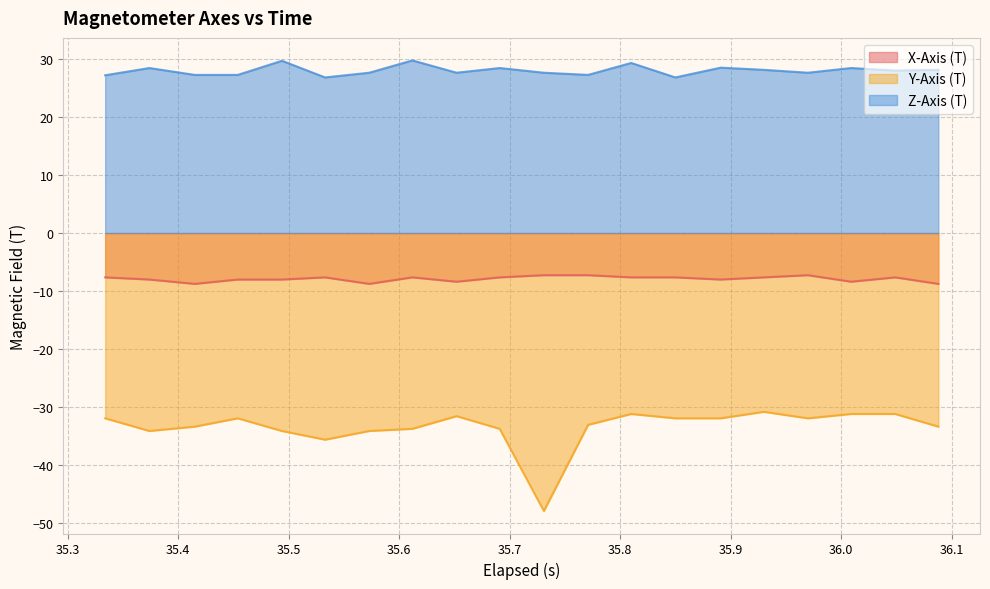

Which series has the largest total across all categories?

Z-Axis (T)